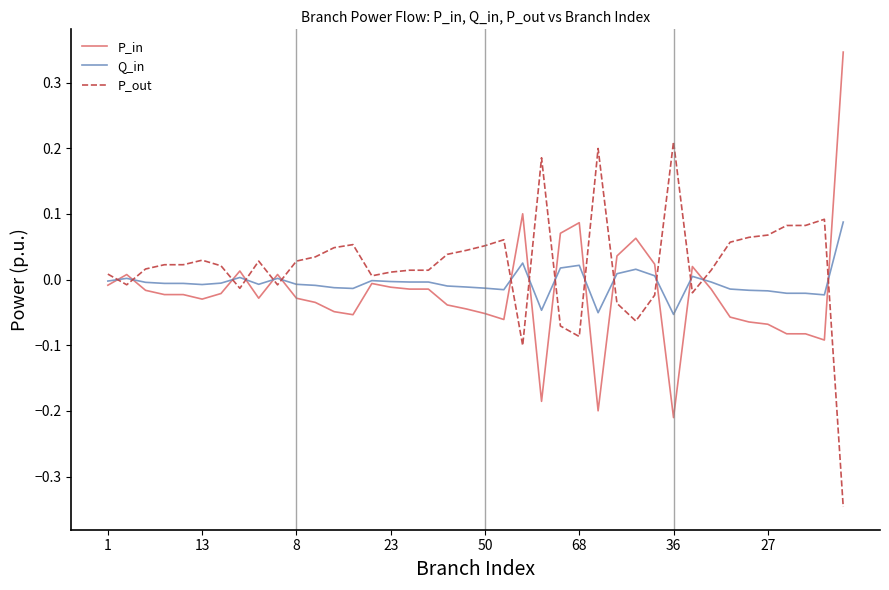

List the series in order of their peak value, highest first.

P_in, P_out, Q_in